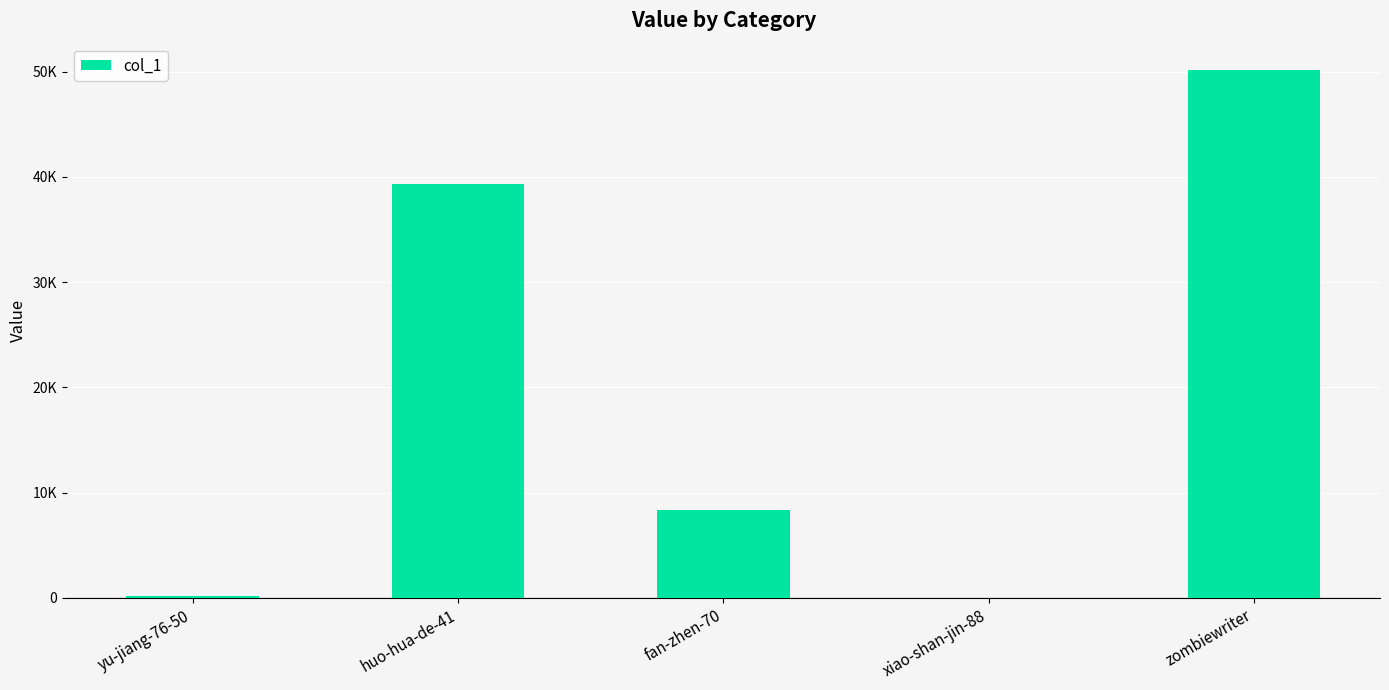

Rank the categories by value from lowest to highest.

xiao-shan-jin-88, yu-jiang-76-50, fan-zhen-70, huo-hua-de-41, zombiewriter